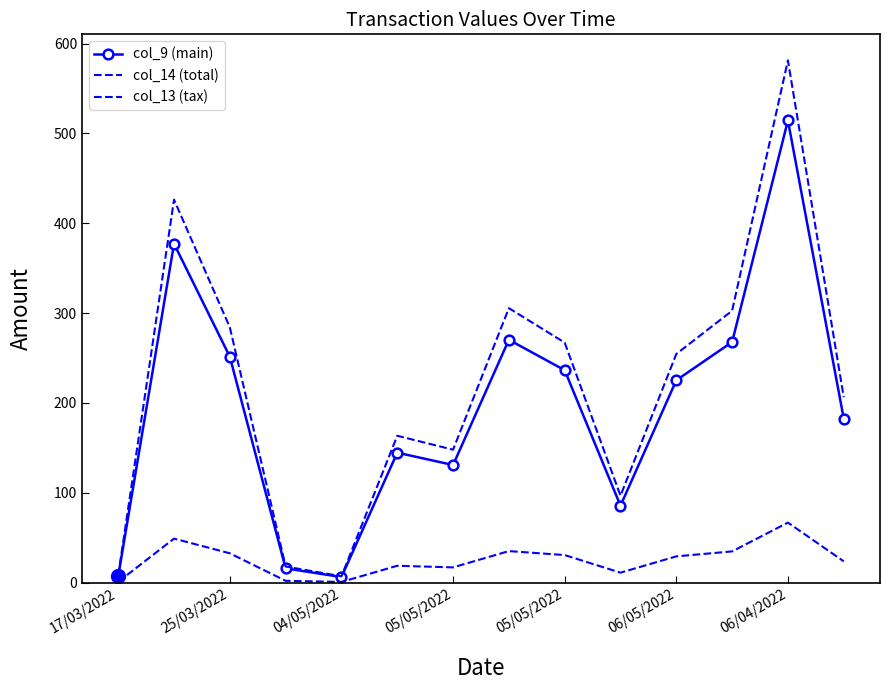

Count the number of categories in the chart.

14